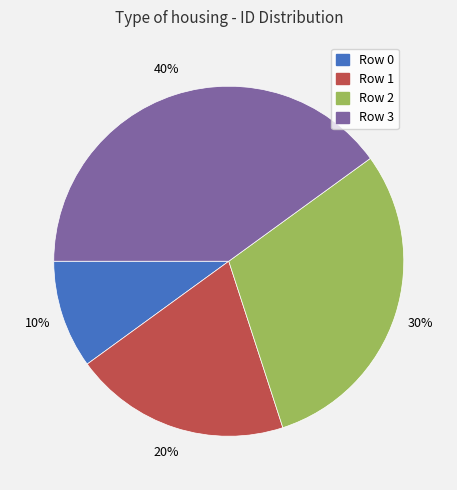

How many slices are in this pie chart?

4